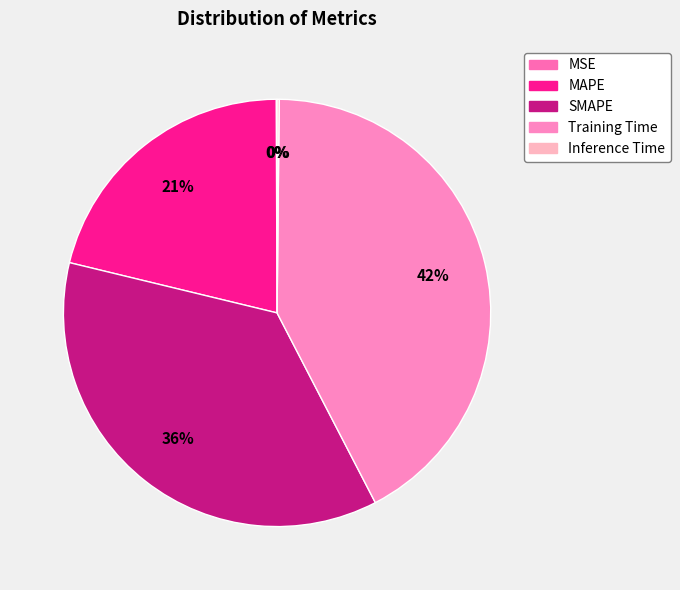

Does Training Time account for over 50% of the chart?

No